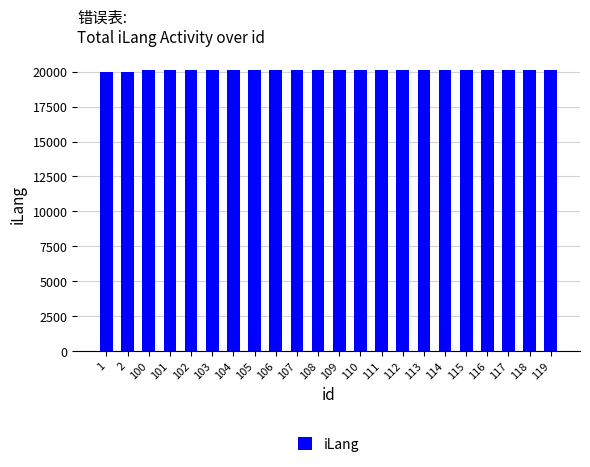

What is the sum of the values at 114 and 112?

40226